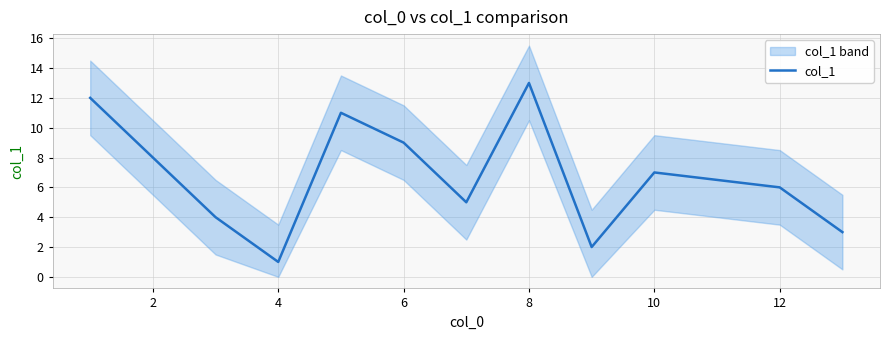

What is the maximum value shown in the chart?

13